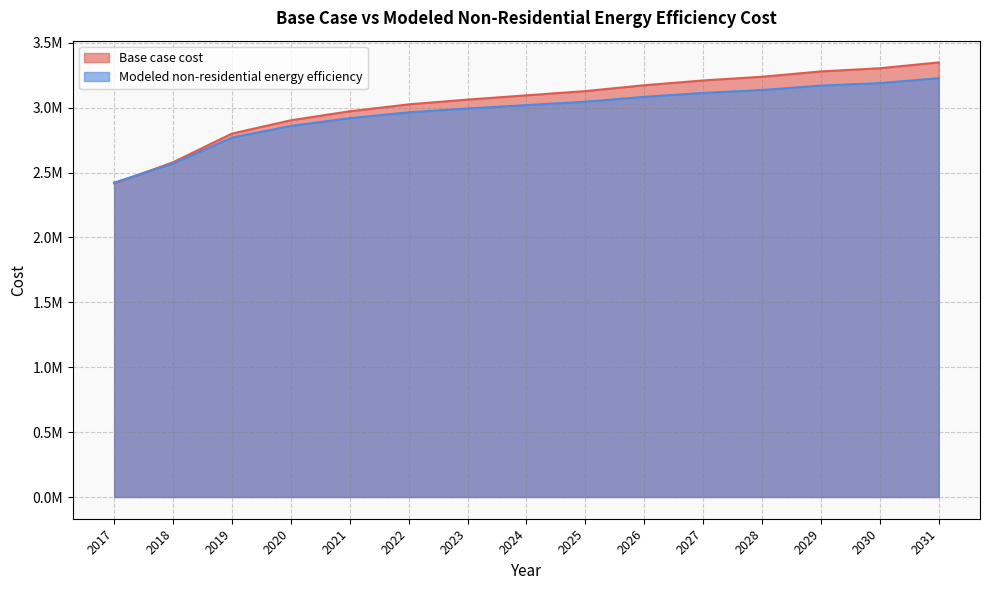

At how many categories does at least one series exceed 2648675?

13